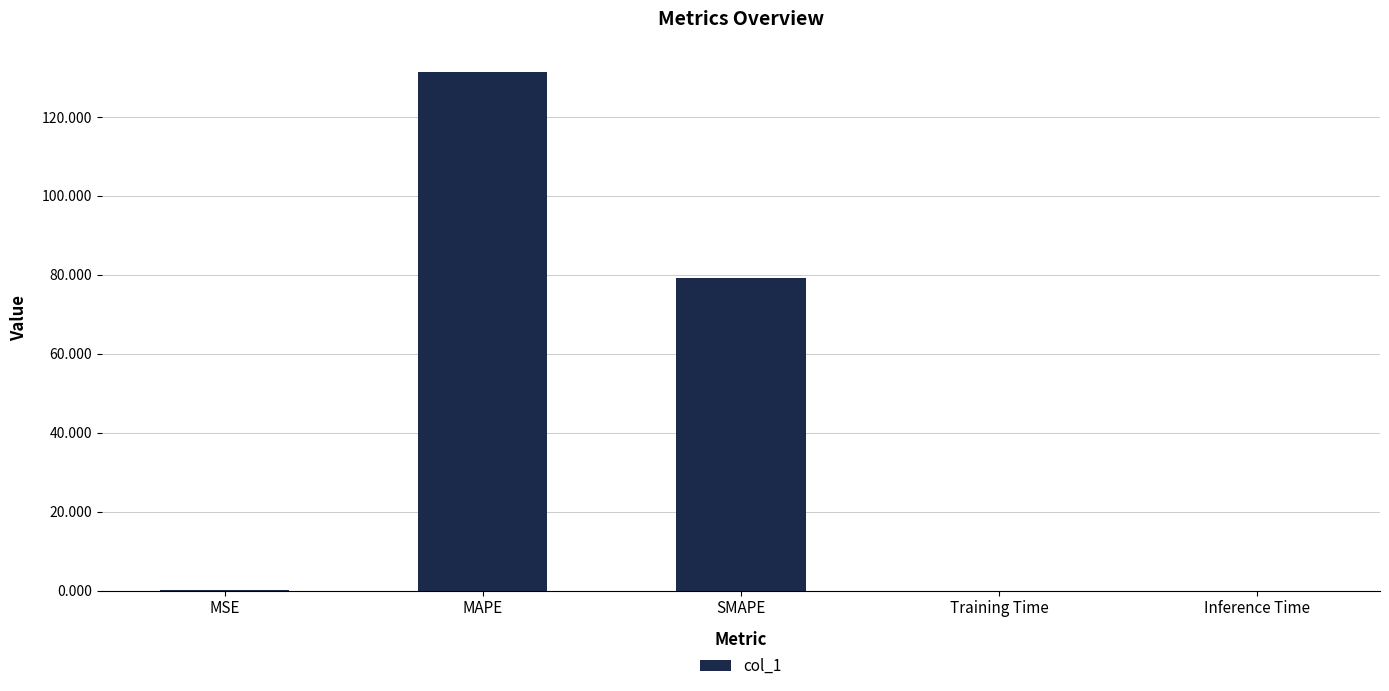

True or false: the data shows 79.3 at SMAPE.

True